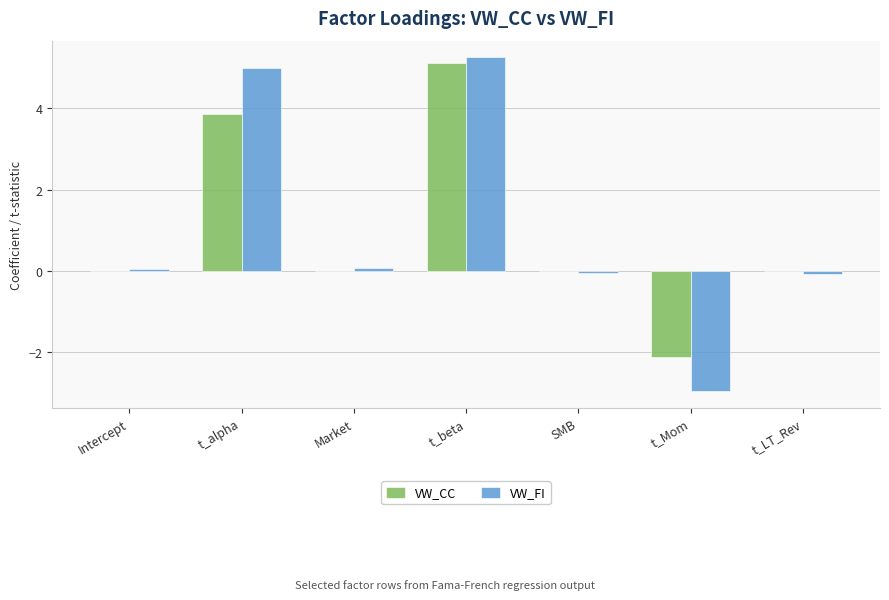

How many data points in VW_FI are above 0?

4